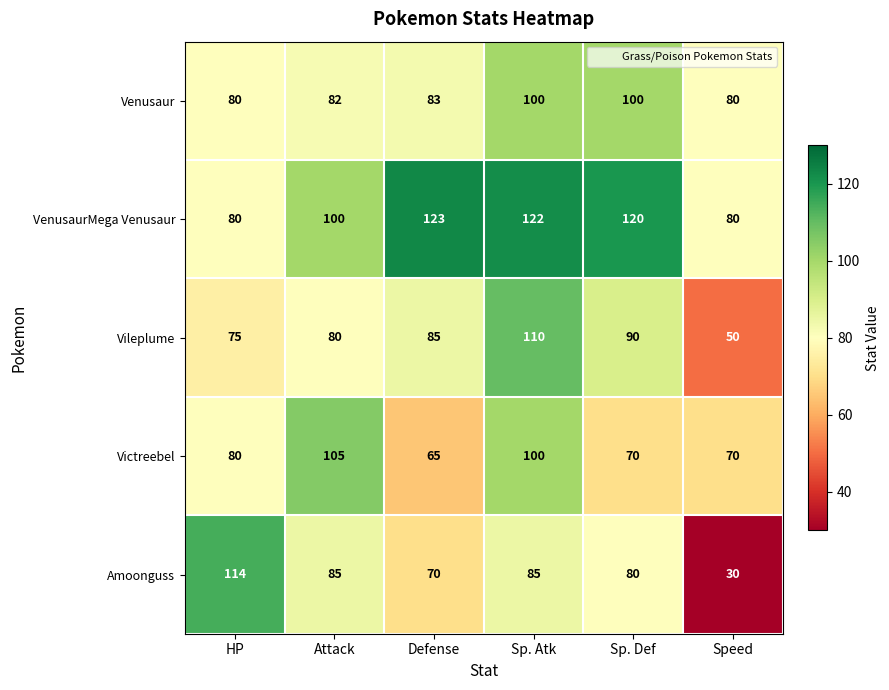

Which series has the largest total across all categories?

VenusaurMega Venusaur